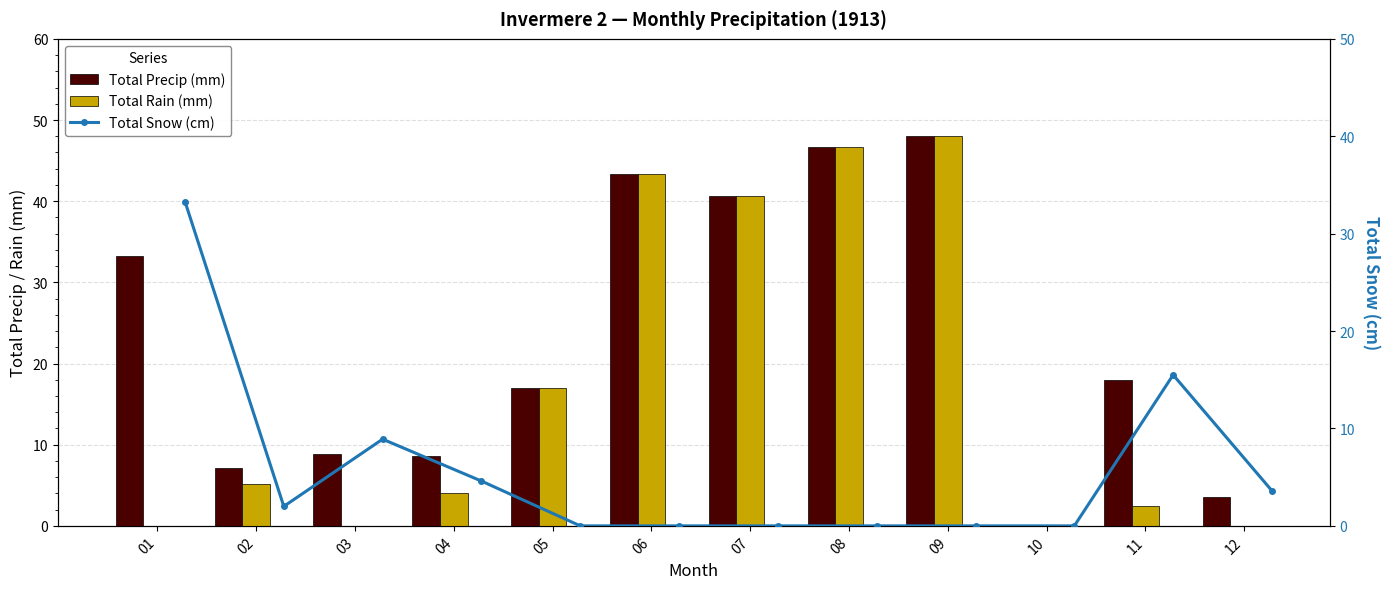

How many positive values does the Total Precip (mm) series have?

11